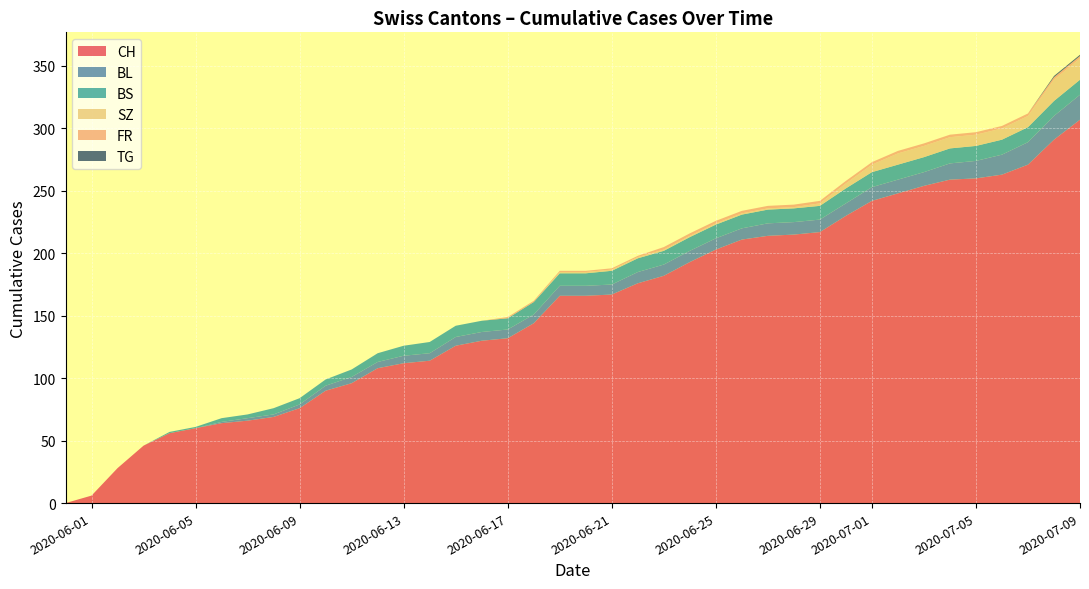

At which label does CH reach its peak?

2020-07-09